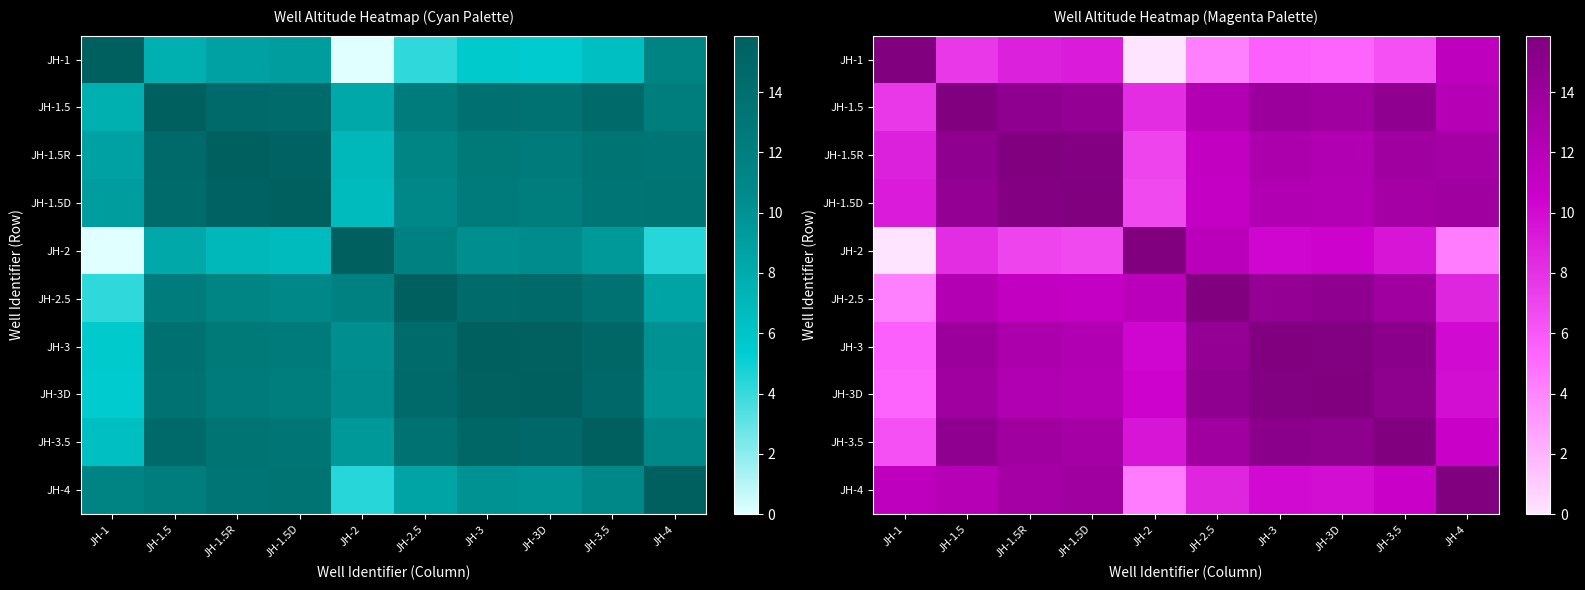

At which category does the chart reach its peak across all series?

JH-1